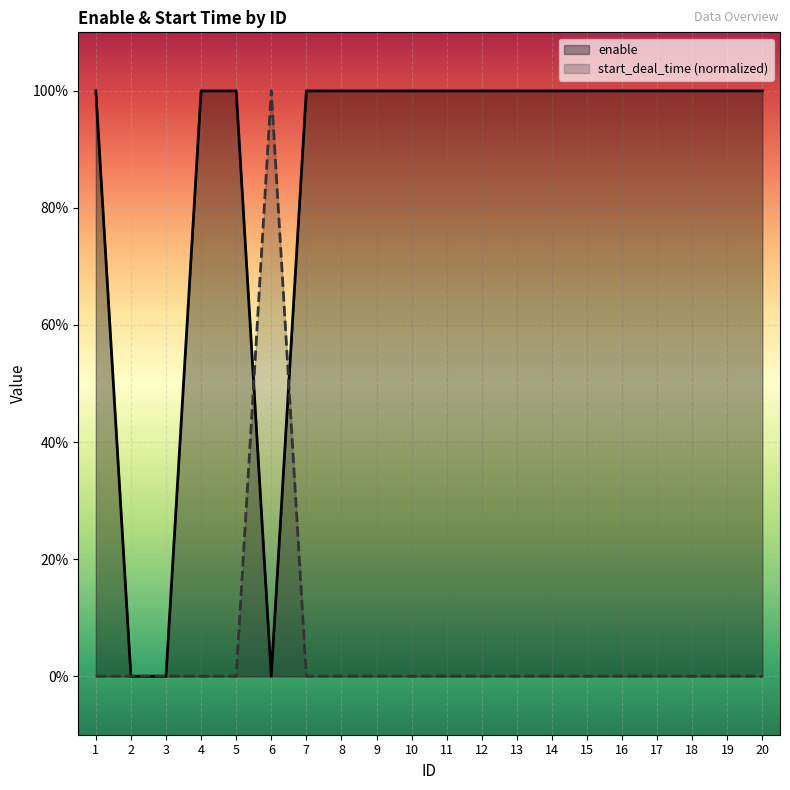

What is the difference between the maximum and minimum values in the enable series?

1